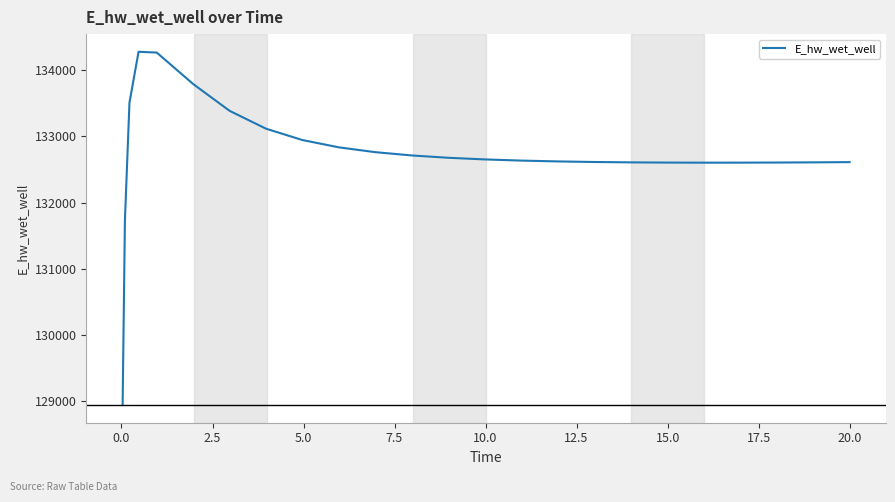

What is the smallest value displayed?

128940.4